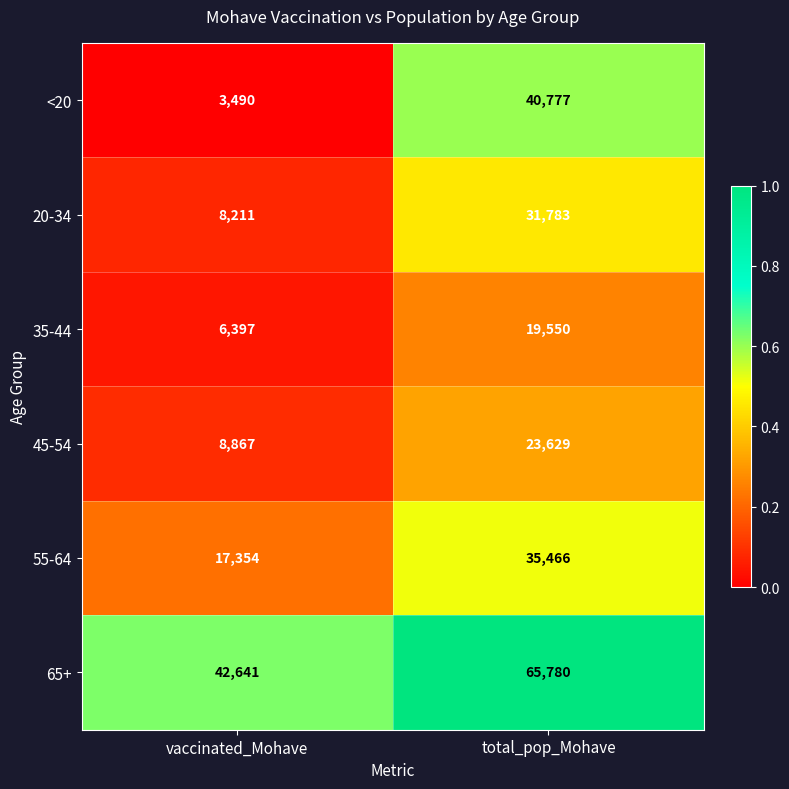

List the series in order of their peak value, lowest first.

35-44, 45-54, 20-34, 55-64, <20, 65+